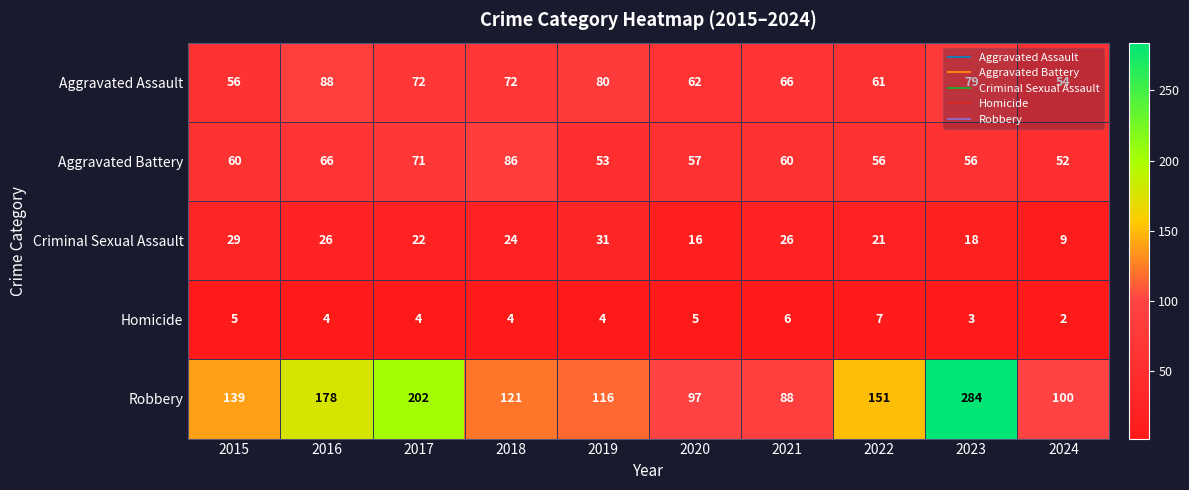

What is the total value across all series at 2022?

296